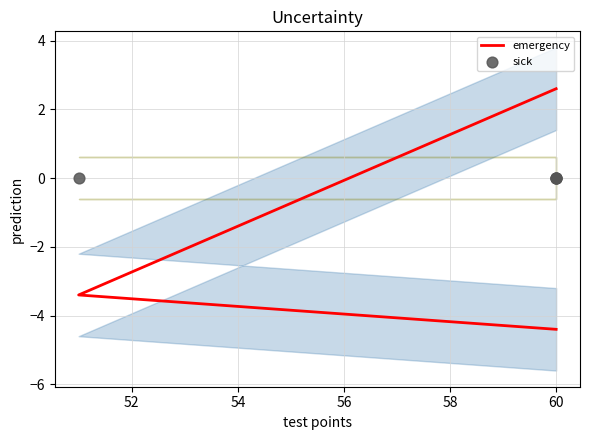

What are all the series names shown in the legend?

emergency, sick